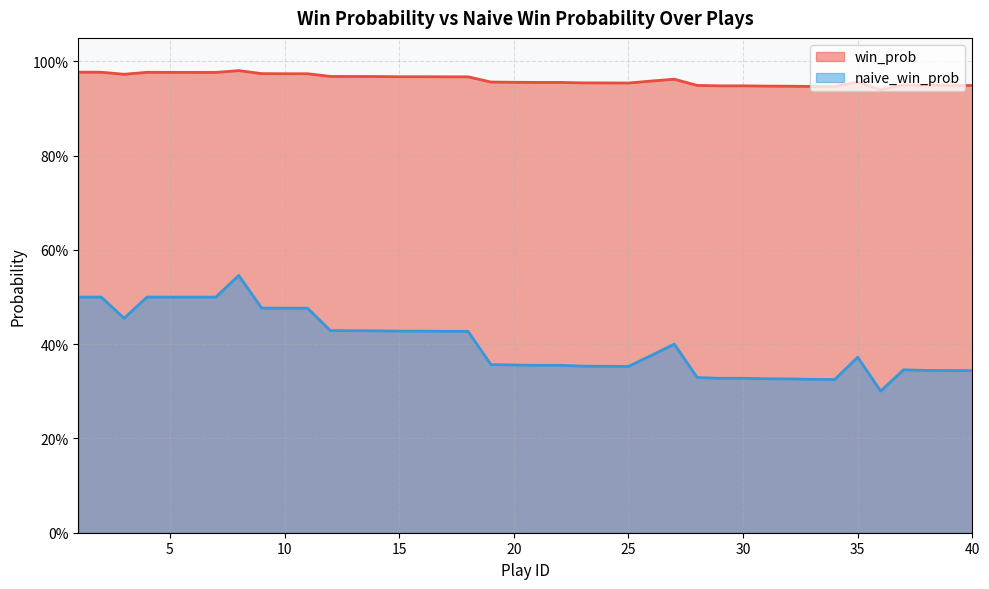

True or false: win_prob and naive_win_prob intersect in this chart.

False